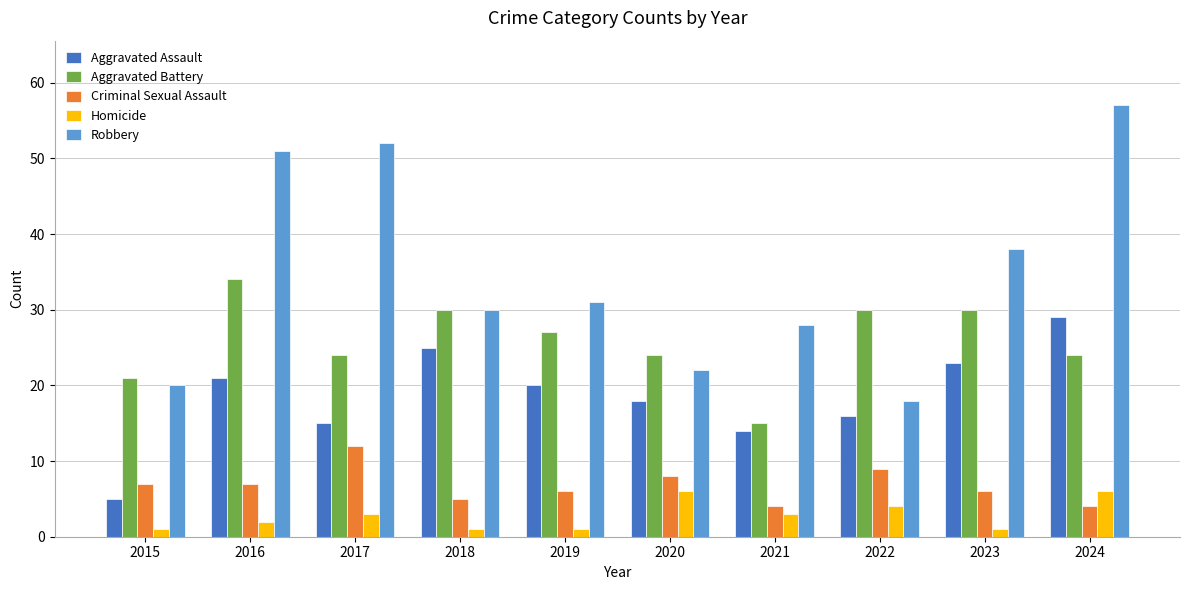

What are all the series names shown in the legend?

Aggravated Assault, Aggravated Battery, Criminal Sexual Assault, Homicide, Robbery